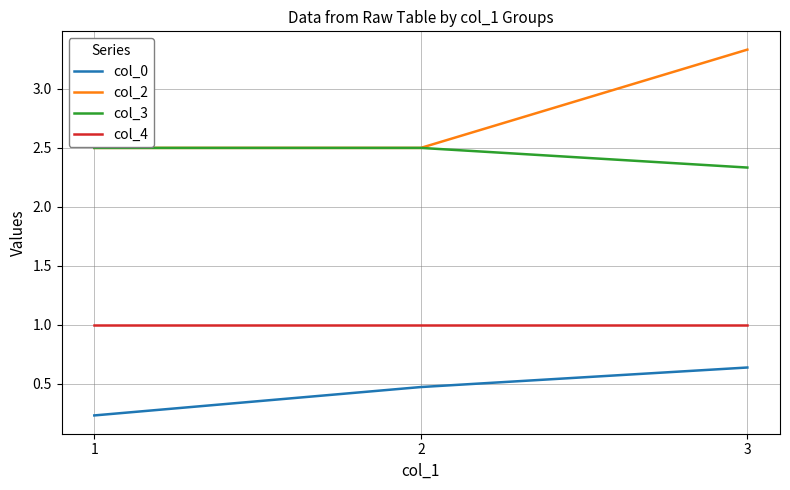

At which category is the sum across all series the highest?

3